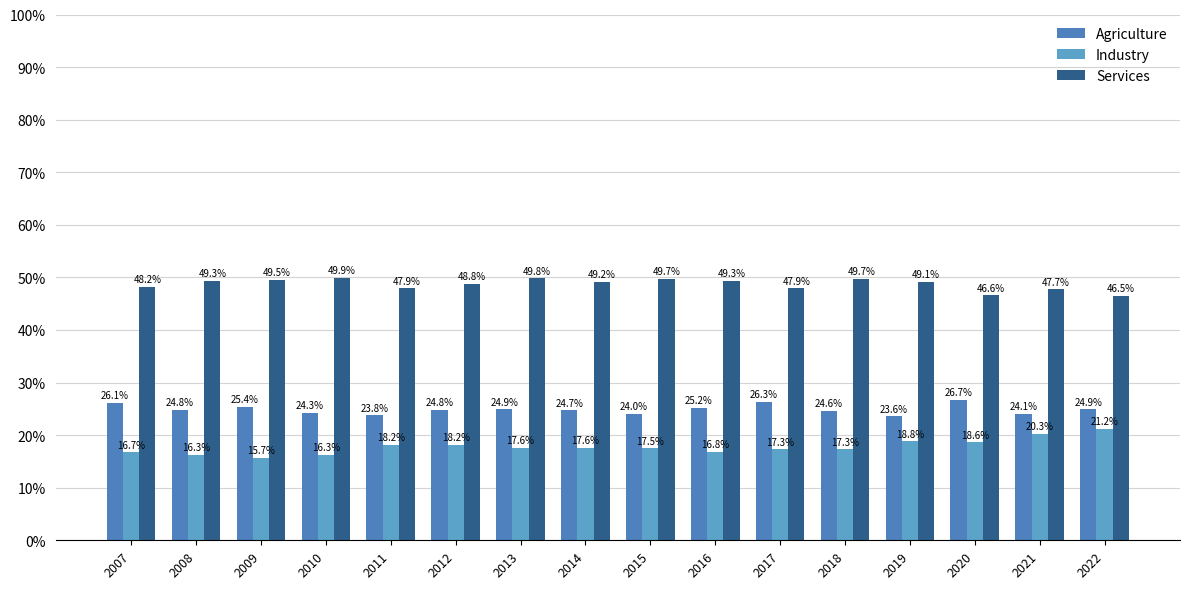

The value of Industry at 2022 is 0.1. True or false?

False